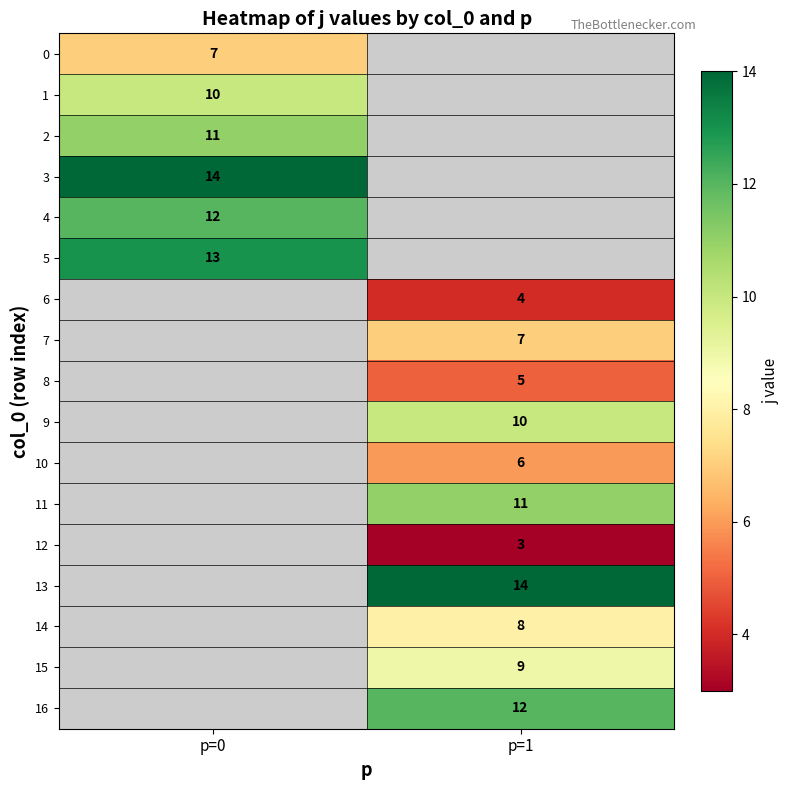

Between p=0 and p=1, which is larger?

p=1